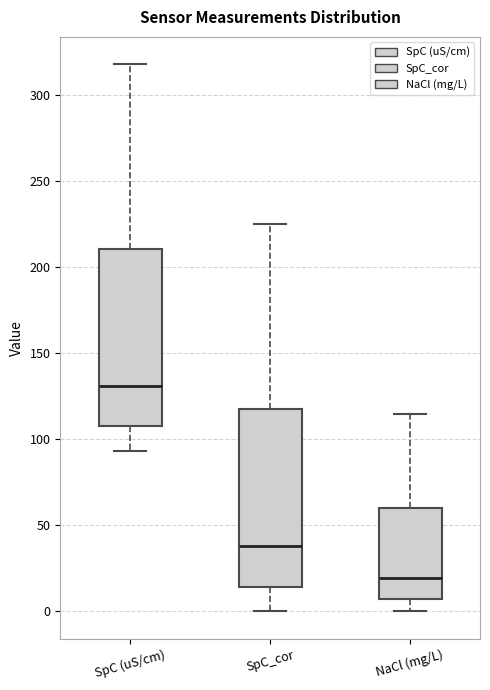

Which box has the lowest median line?

NaCl (mg/L)